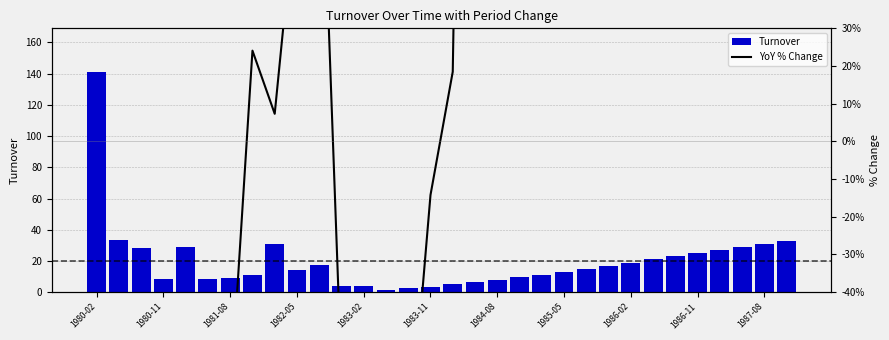

How many values in the Turnover series exceed 15?

15